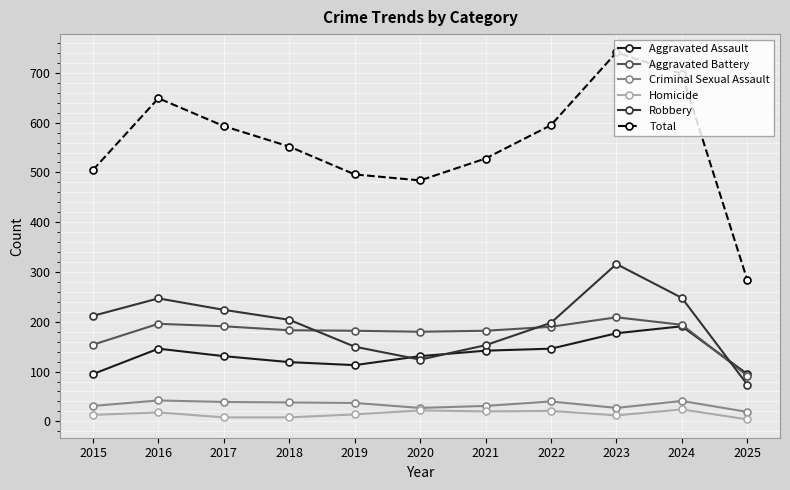

What is the total value across all series at 2017?

1186